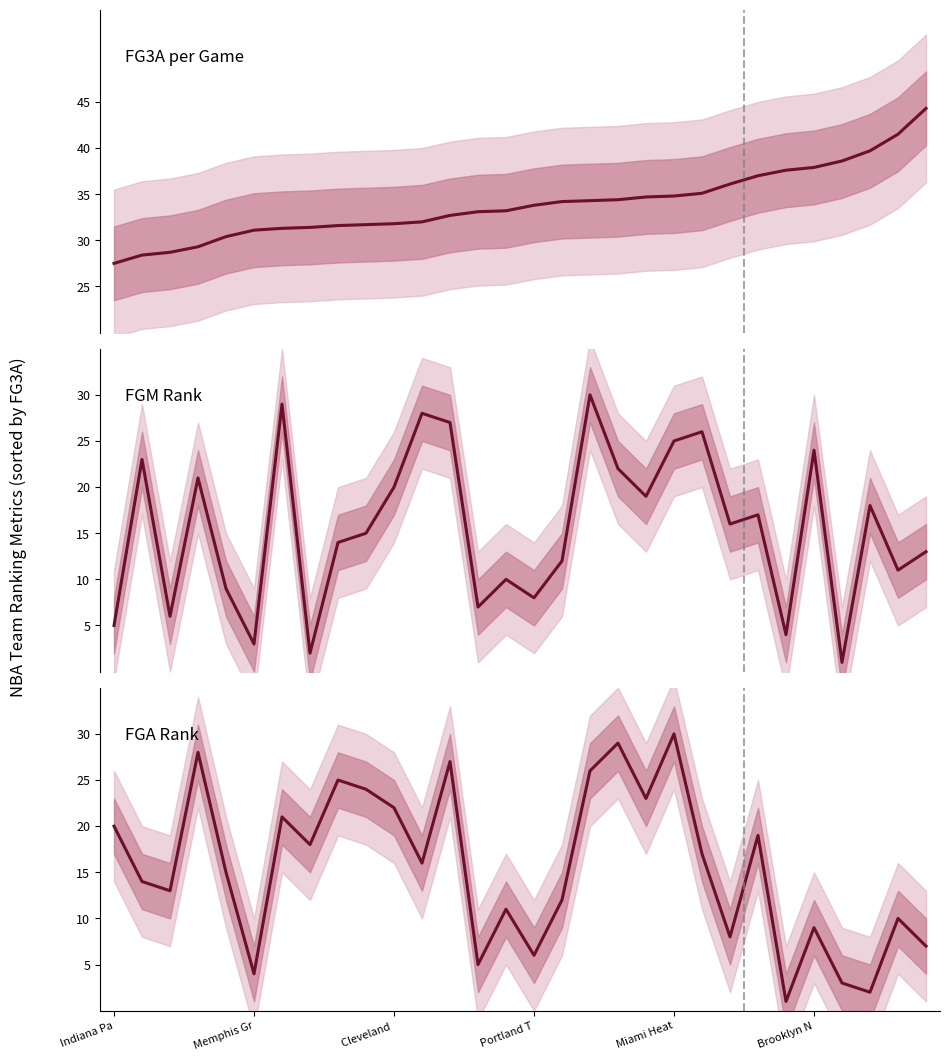

How many values in the FGM Rank series exceed 16?

14